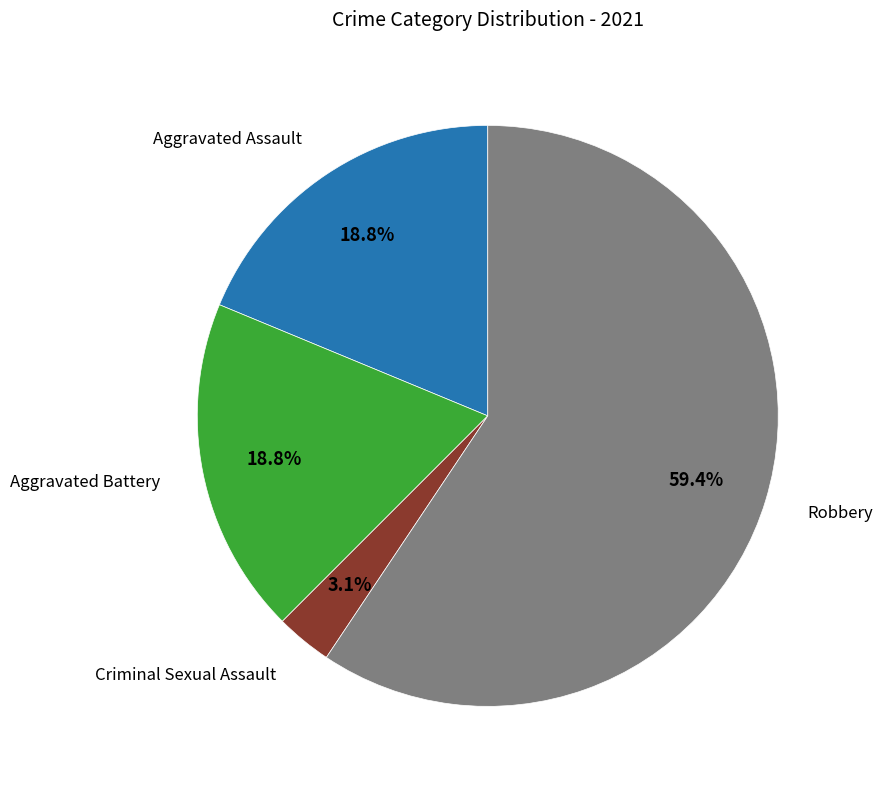

Does any single category account for the majority?

Yes